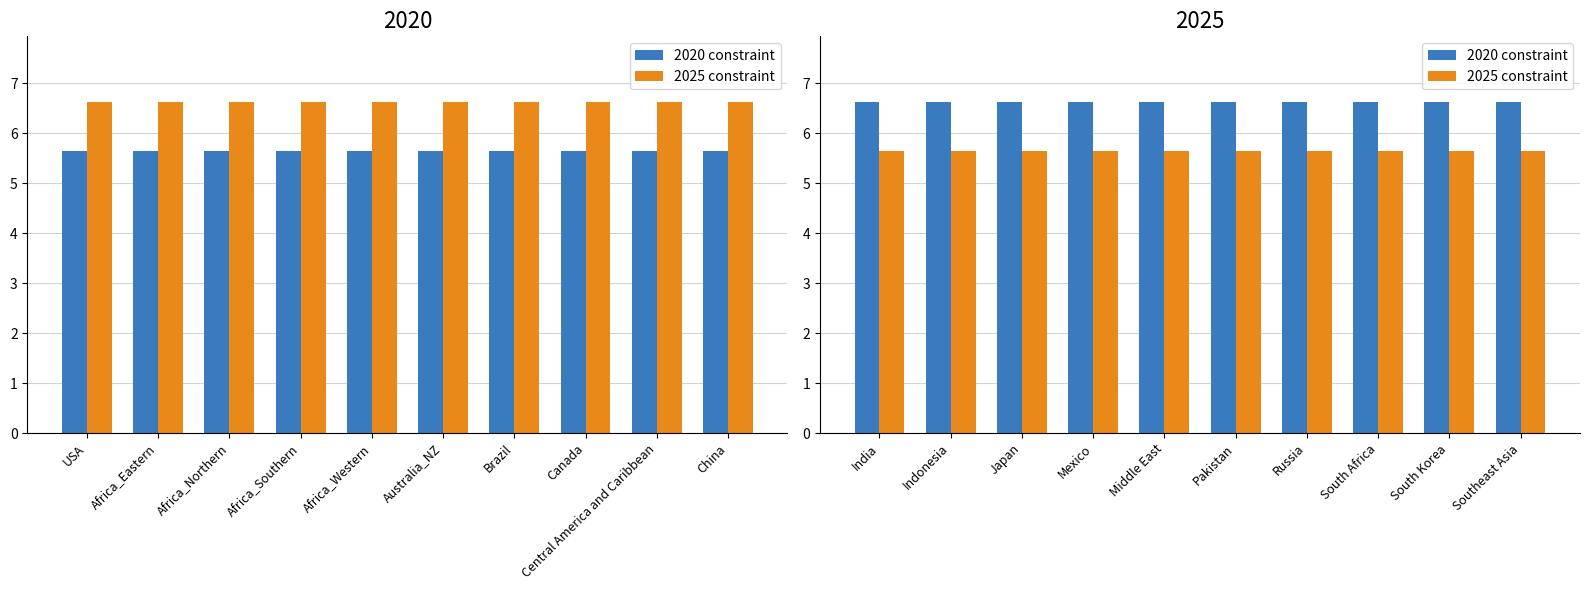

Which series has the widest spread of values?

2020 constraint